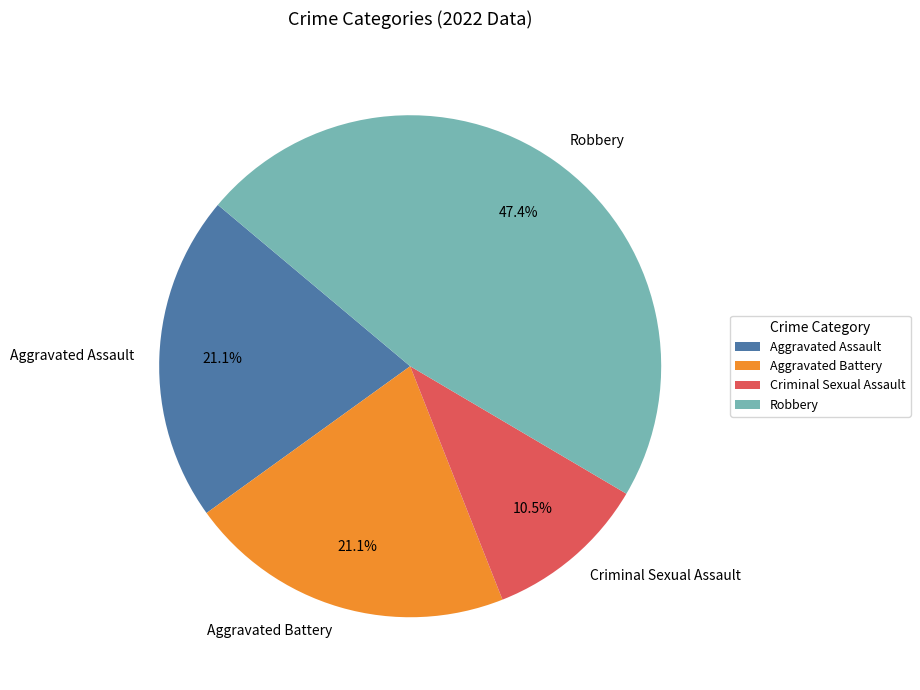

What percentage do Aggravated Assault and Criminal Sexual Assault together represent?

31.6%